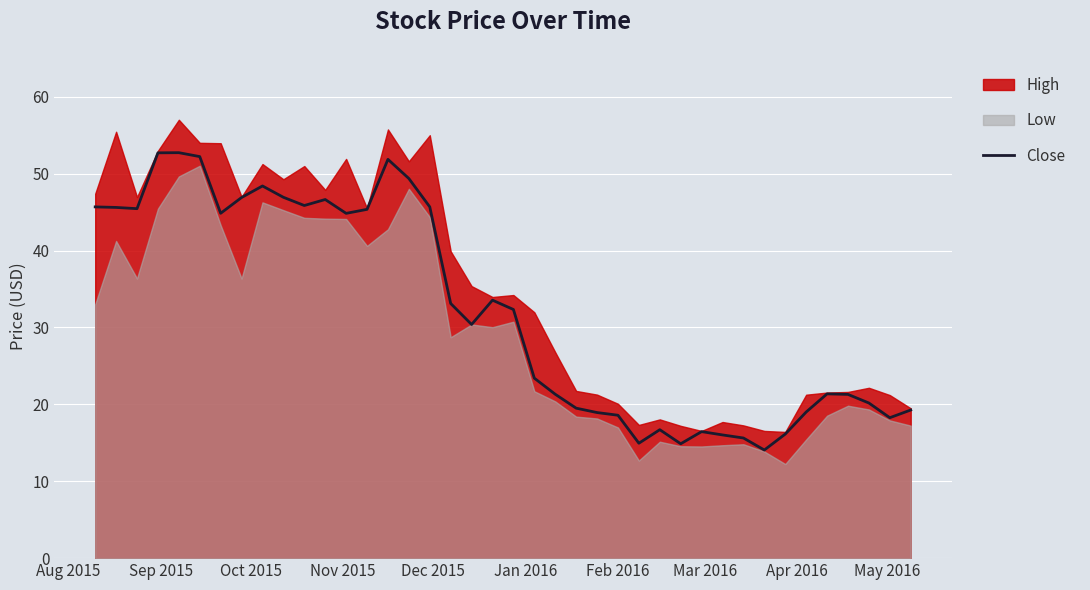

What is the lowest value of the Close series?

14.1